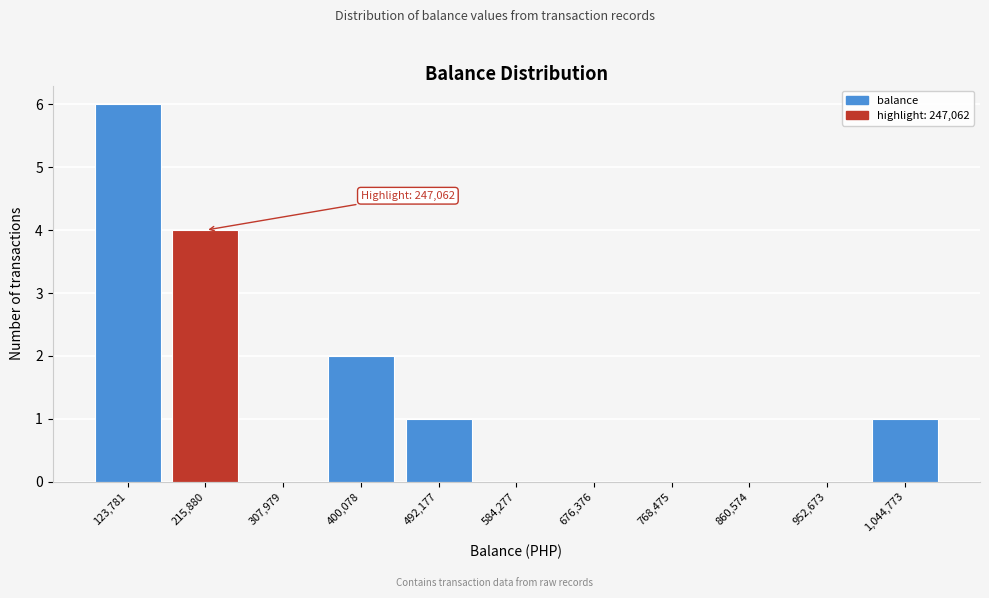

Which range on the x-axis has the tallest bar?

80000 to 170000